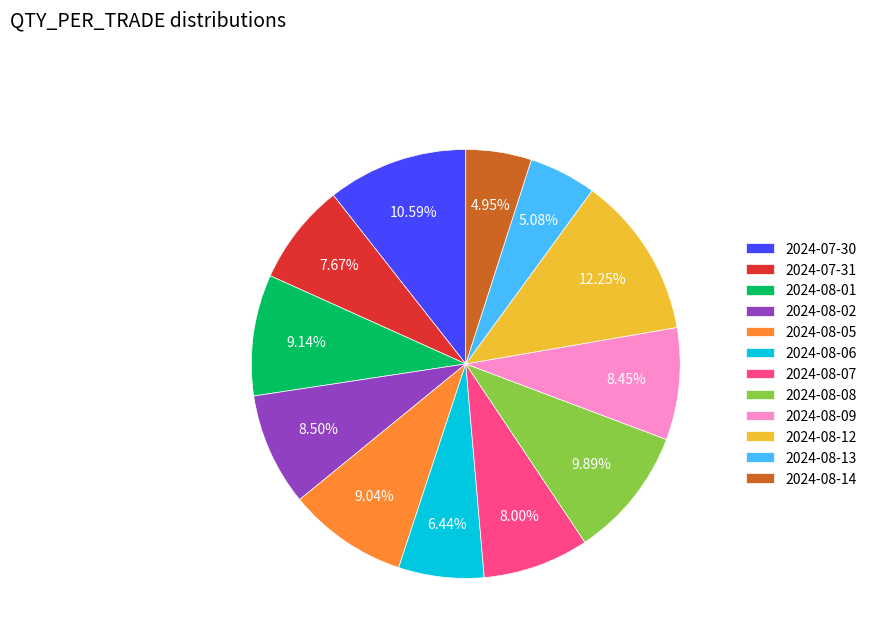

Between 2024-08-09 and 2024-08-13, which is larger?

2024-08-09